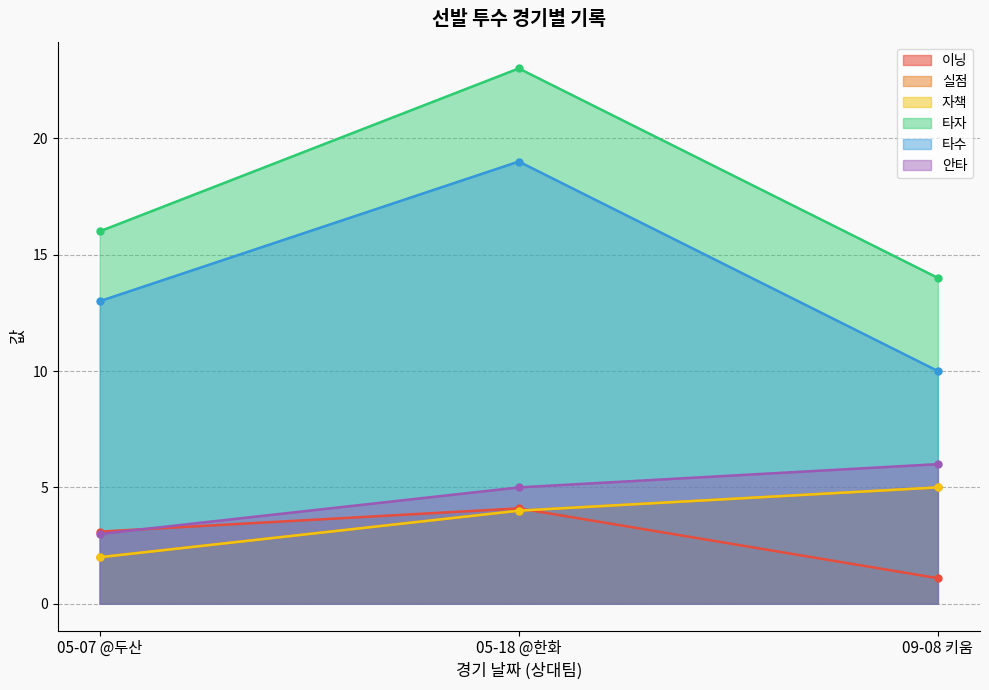

Where does the 타자 series first go above 16?

05-18 @한화